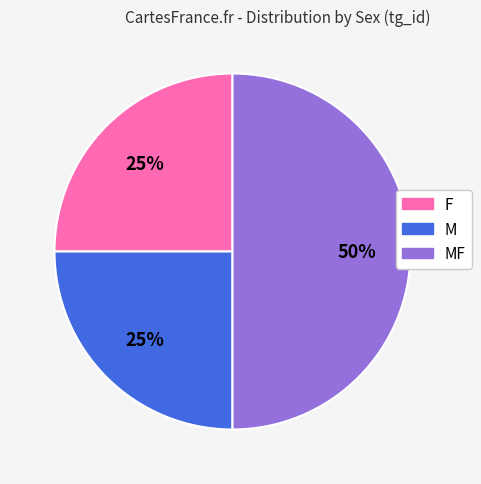

To the nearest percent, what is the average slice percentage?

33%